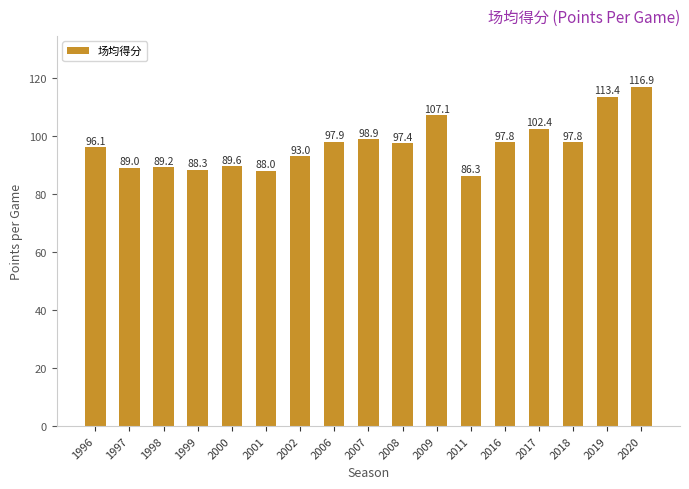

The value at 2017 is 182.7. True or false?

False